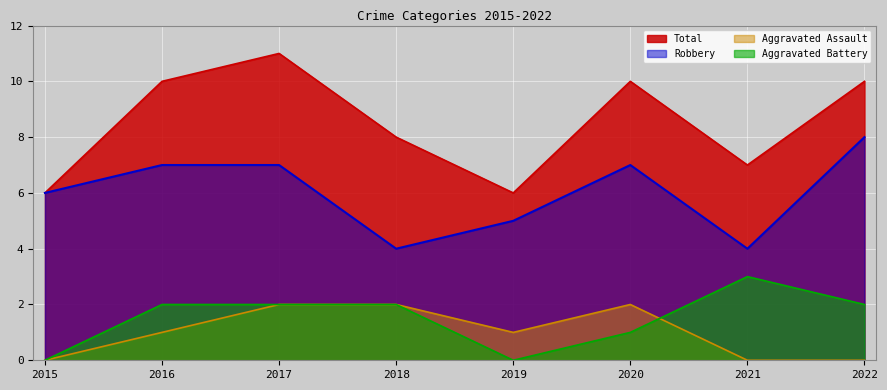

Reading left to right, transcribe all the data shown in this chart.

Aggravated Assault: 2015=0	2016=1	2017=2	2018=2	2019=1	2020=2	2021=0	2022=0
Aggravated Battery: 2015=0	2016=2	2017=2	2018=2	2019=0	2020=1	2021=3	2022=2
Robbery: 2015=6	2016=7	2017=7	2018=4	2019=5	2020=7	2021=4	2022=8
Total: 2015=6	2016=10	2017=11	2018=8	2019=6	2020=10	2021=7	2022=10